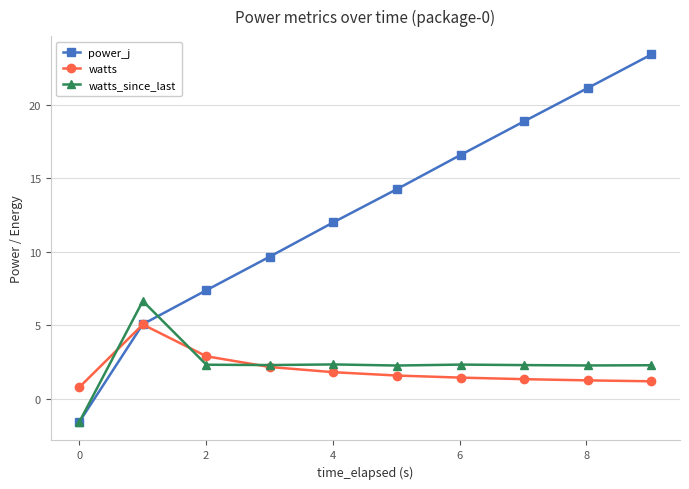

What is the minimum value for power_j?

-1.6